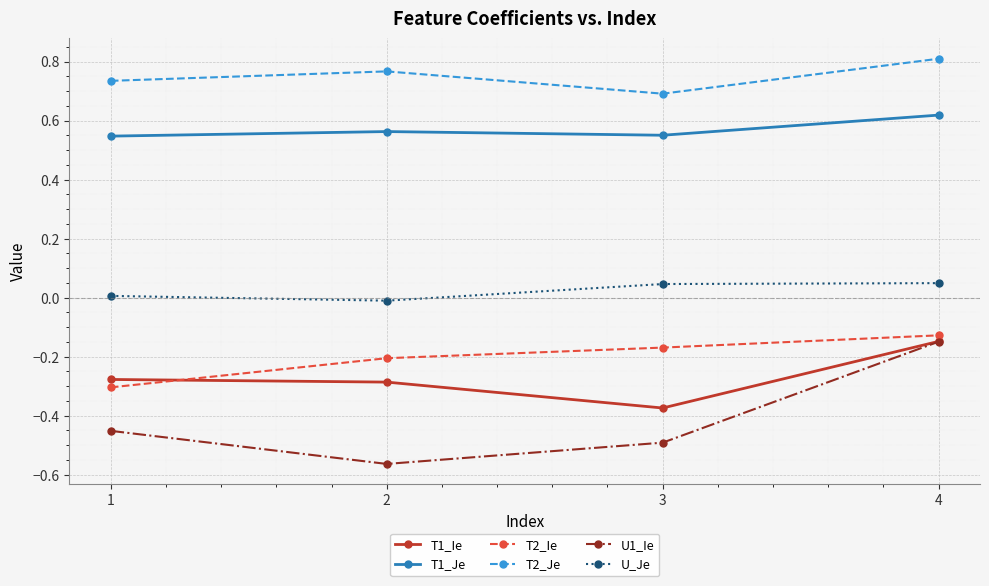

Is it true that T1_Ie equals -0.6 at 3?

False